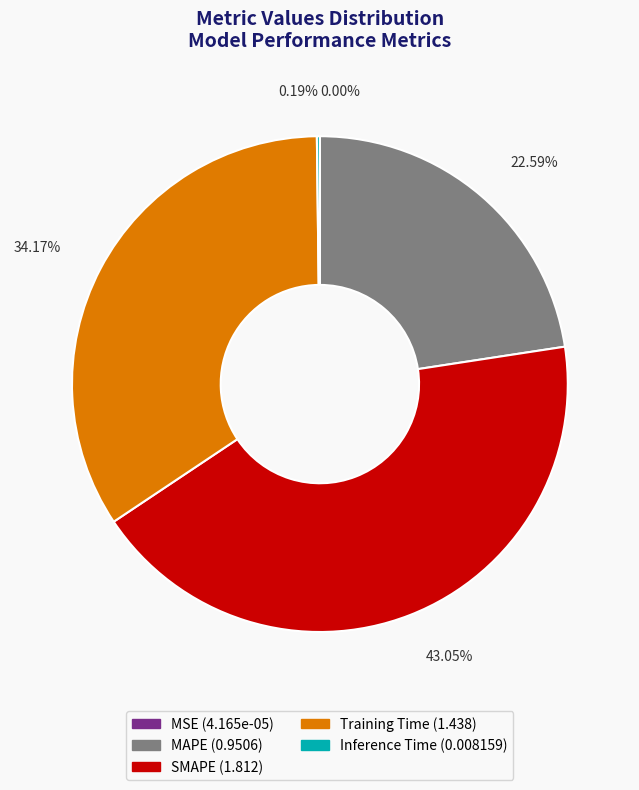

What is the largest slice in the pie chart?

SMAPE